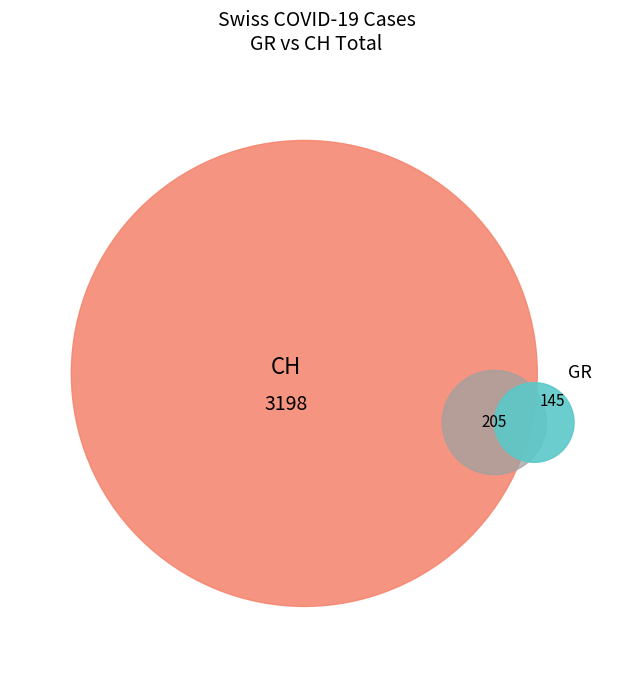

Is 7 the majority of the pie?

No